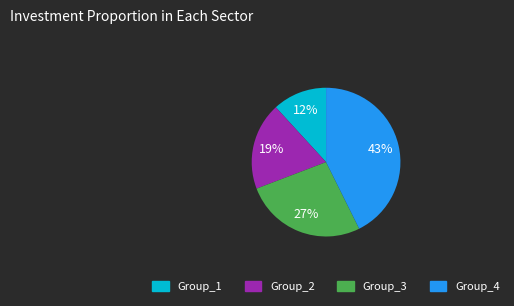

Does any single category account for the majority?

No